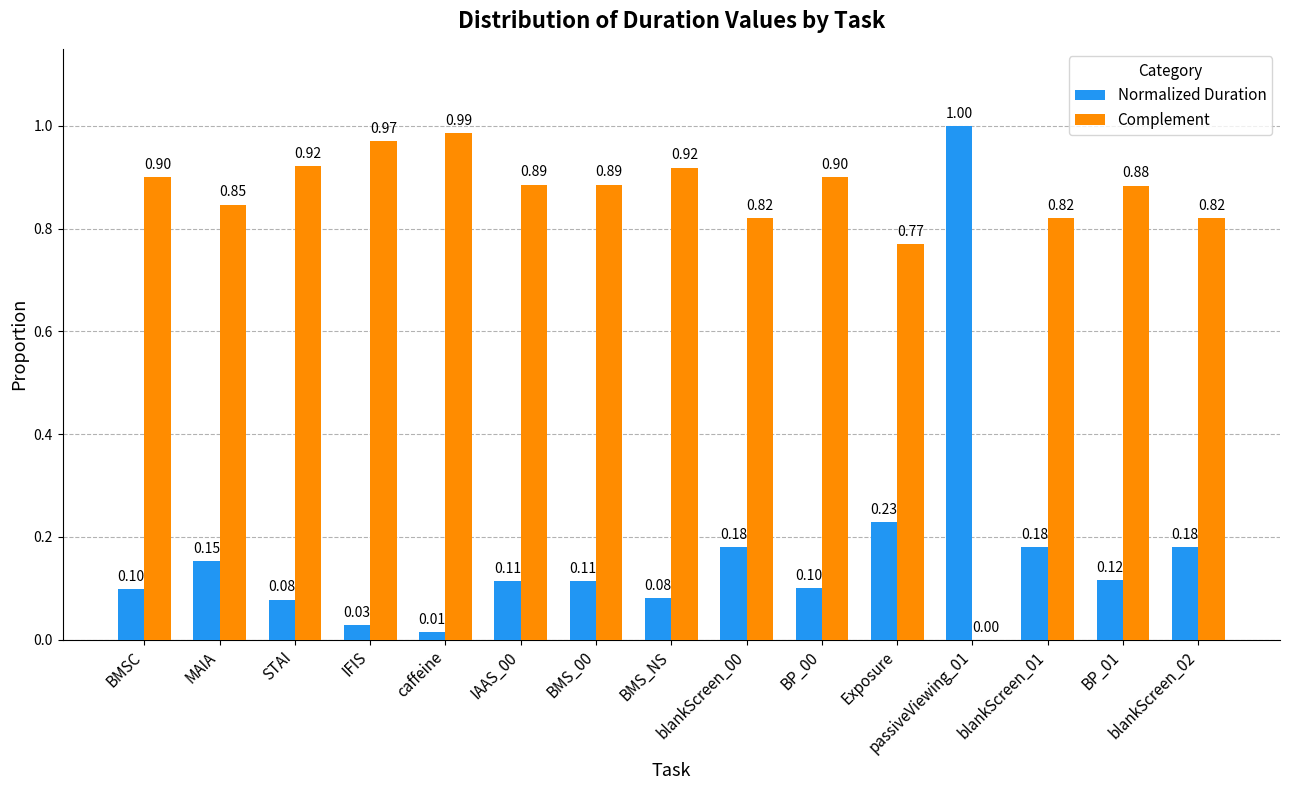

Which series has the largest total across all categories?

Complement